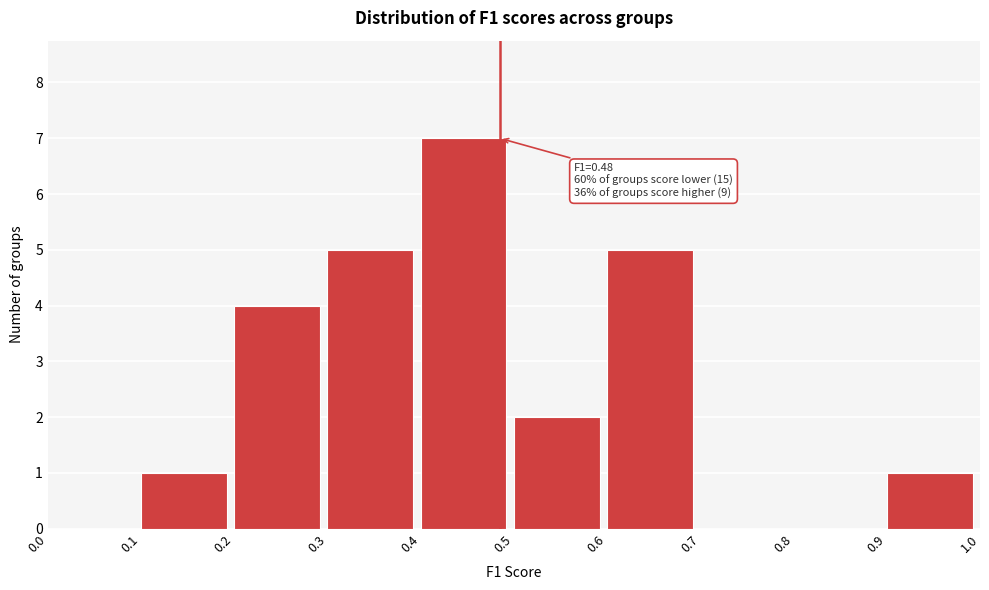

Over which range of the x-axis is the bar tallest?

0.4 to 0.5